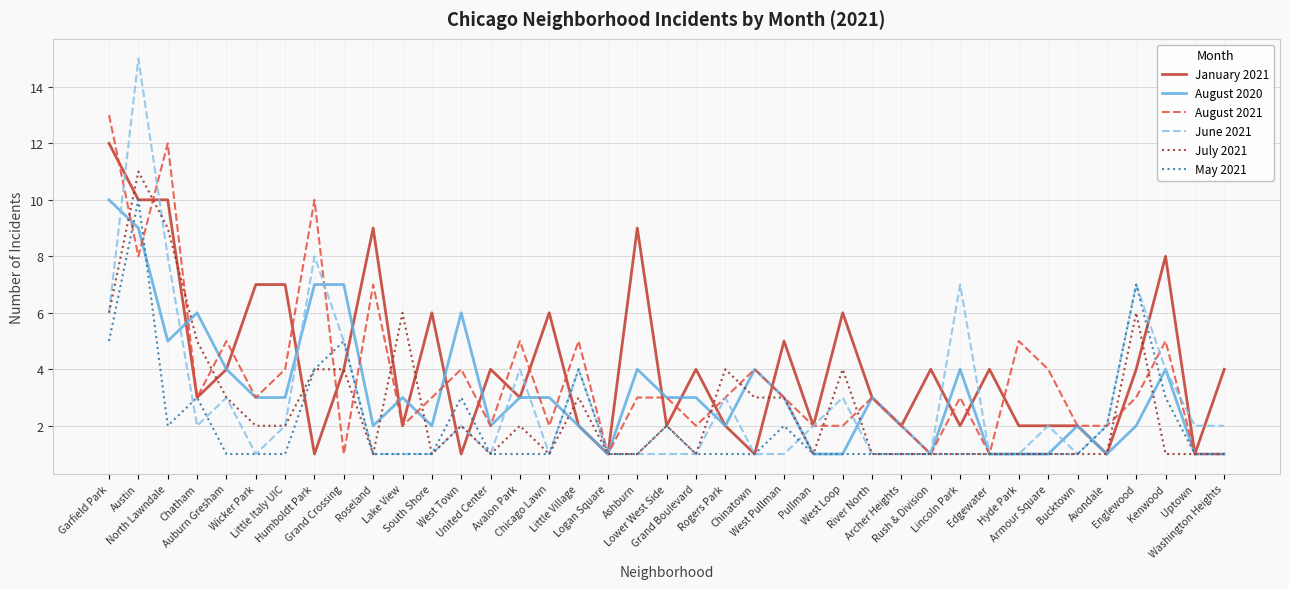

What is the highest value of the May 2021 series?

10